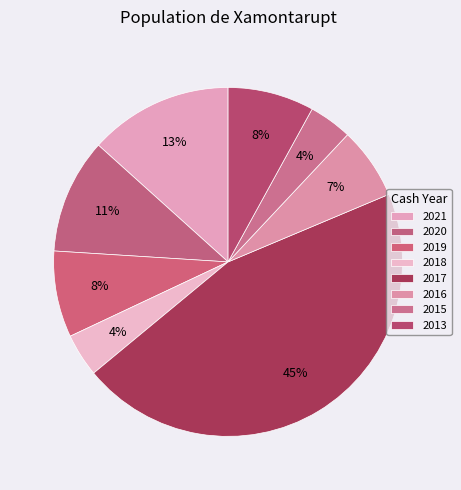

What is the smallest slice in the pie chart?

2018